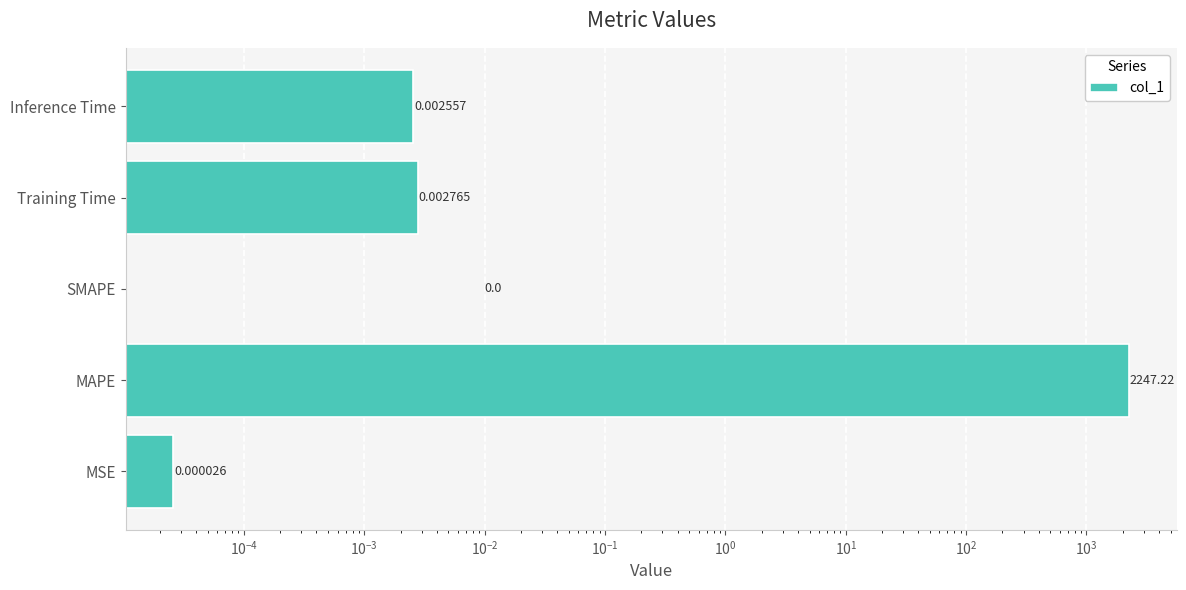

What is the difference between the maximum and minimum values?

2247.2